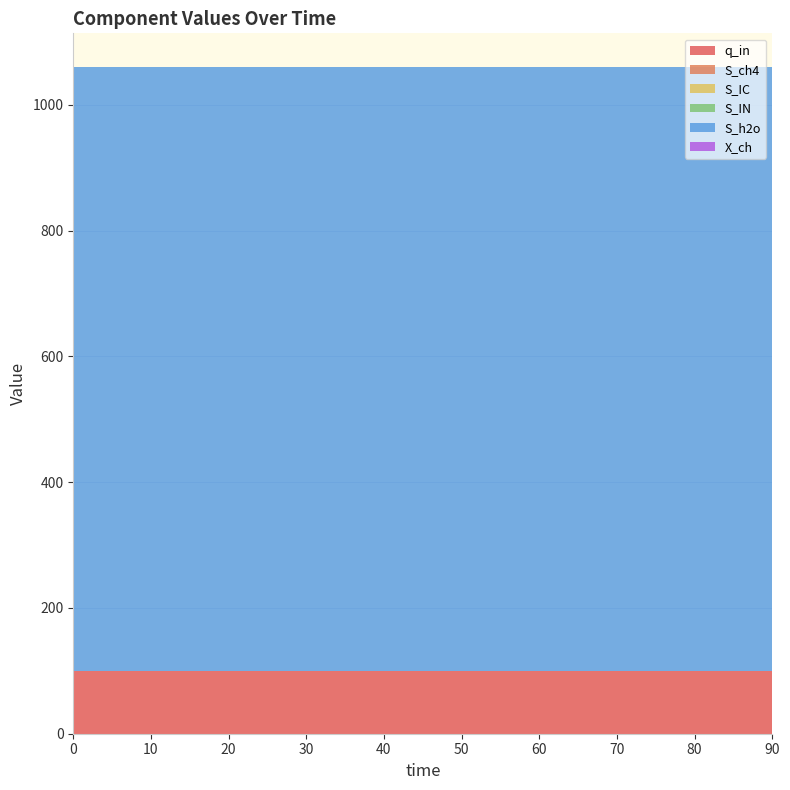

Reading left to right, transcribe all the data shown in this chart.

q_in: 100.0	100.0	100.0	100.0	100.0	100.0	100.0	100.0	100.0	100.0
S_ch4: 0.0	0.0	0.0	0.0	0.0	0.0	0.0	0.0	0.0	0.0
S_IC: 0.0	0.0	0.0	0.0	0.0	0.0	0.0	0.0	0.0	0.0
S_IN: 0.0	0.0	0.0	0.0	0.0	0.0	0.0	0.0	0.0	0.0
S_h2o: 960.5	960.5	960.5	960.5	960.5	960.5	960.5	960.5	960.5	960.5
X_ch: 0.0	0.0	0.0	0.0	0.0	0.0	0.0	0.0	0.0	0.0